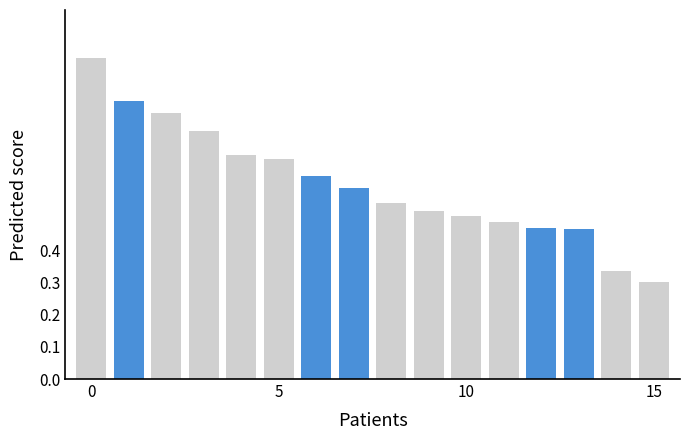

What is the greatest value displayed?

1.0